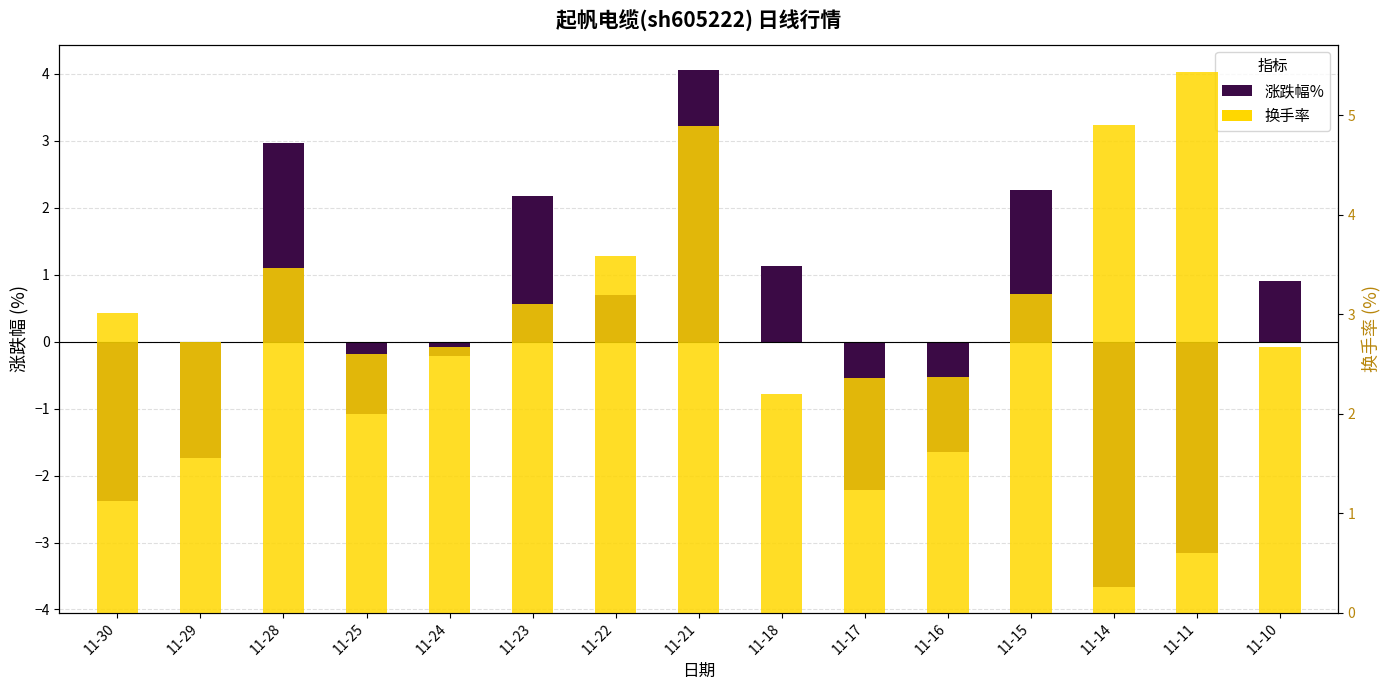

How many series are shown in this chart?

2